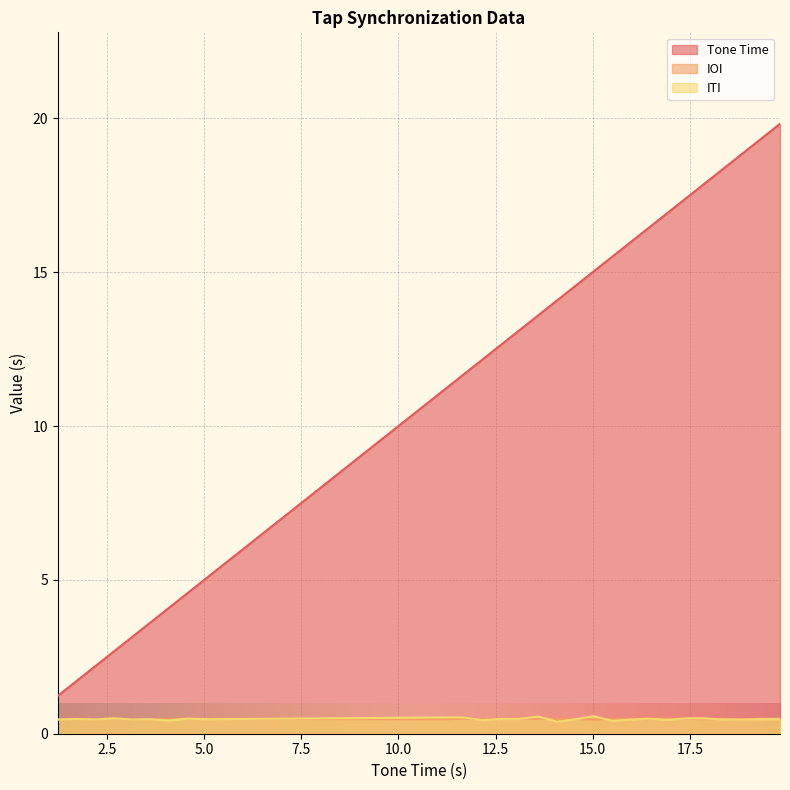

Which series has the largest range (max minus min)?

Tone Time